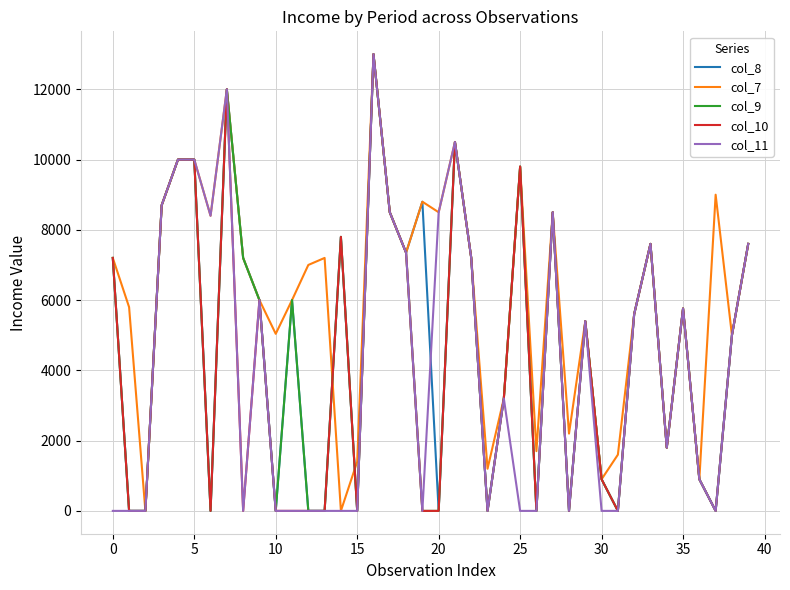

Which series has the largest total across all categories?

col_7